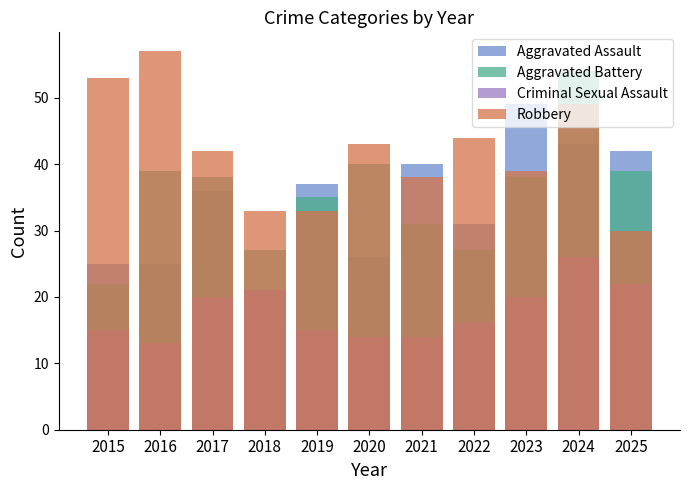

The Criminal Sexual Assault series shows 20 at 2019. True or false?

False